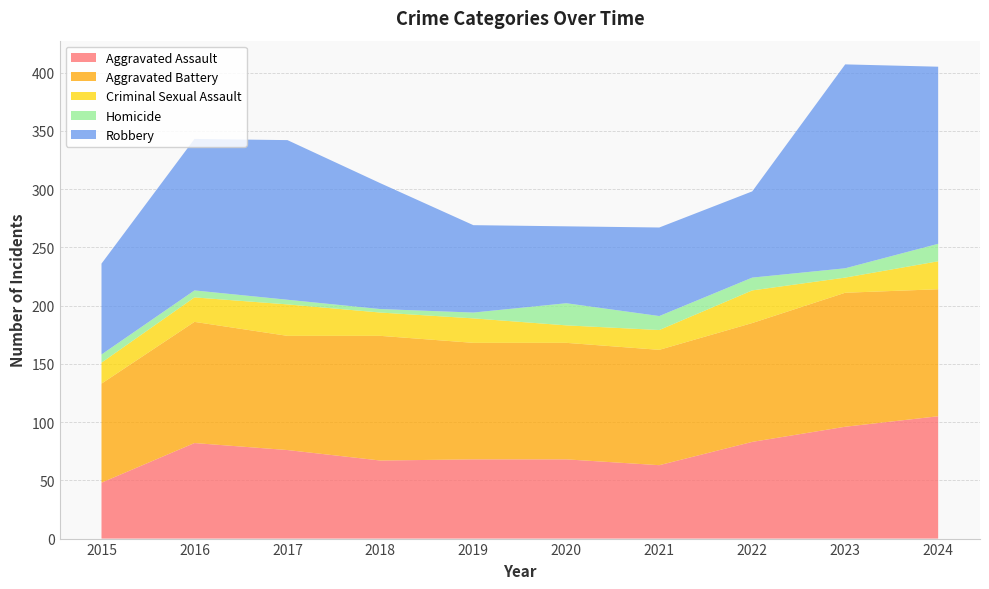

Reading right to left, list all the values displayed in this chart.

Aggravated Assault: 2024=105	2023=96	2022=83	2021=63	2020=68	2019=68	2018=67	2017=76	2016=82	2015=48
Aggravated Battery: 2024=109	2023=115	2022=102	2021=99	2020=100	2019=100	2018=107	2017=98	2016=104	2015=85
Criminal Sexual Assault: 2024=24	2023=13	2022=28	2021=17	2020=15	2019=21	2018=20	2017=27	2016=21	2015=18
Homicide: 2024=15	2023=8	2022=11	2021=12	2020=19	2019=5	2018=3	2017=4	2016=6	2015=7
Robbery: 2024=152	2023=175	2022=74	2021=76	2020=66	2019=75	2018=108	2017=137	2016=130	2015=78